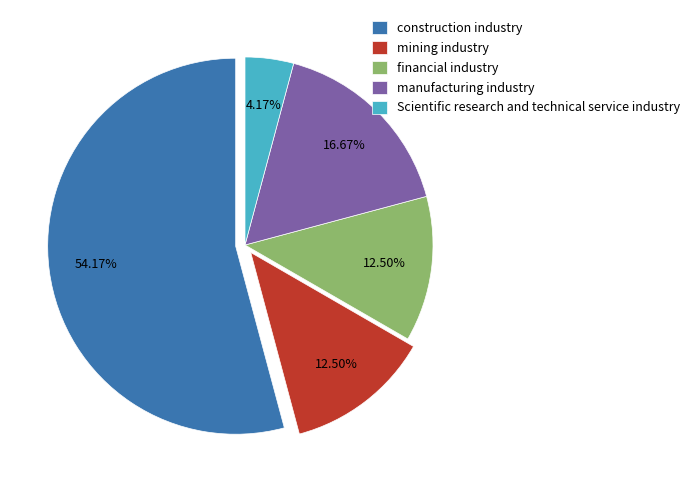

To the nearest percent, what is the difference between the largest and smallest slice percentages?

50%